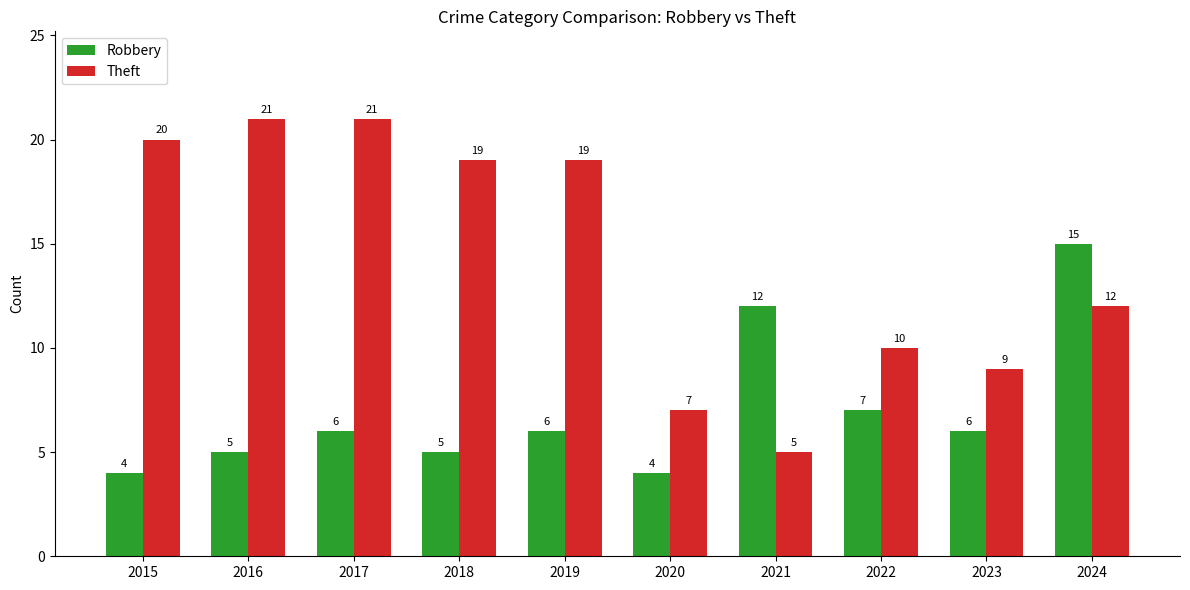

True or false: Robbery has a value of 5 at 2018.

True